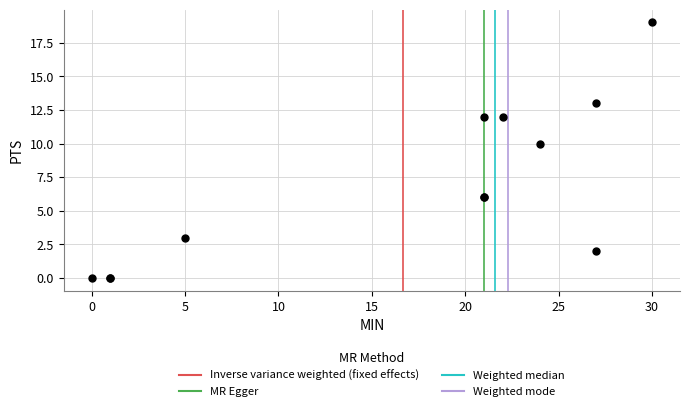

What Y value in the scatter plot is closest to 9?

10